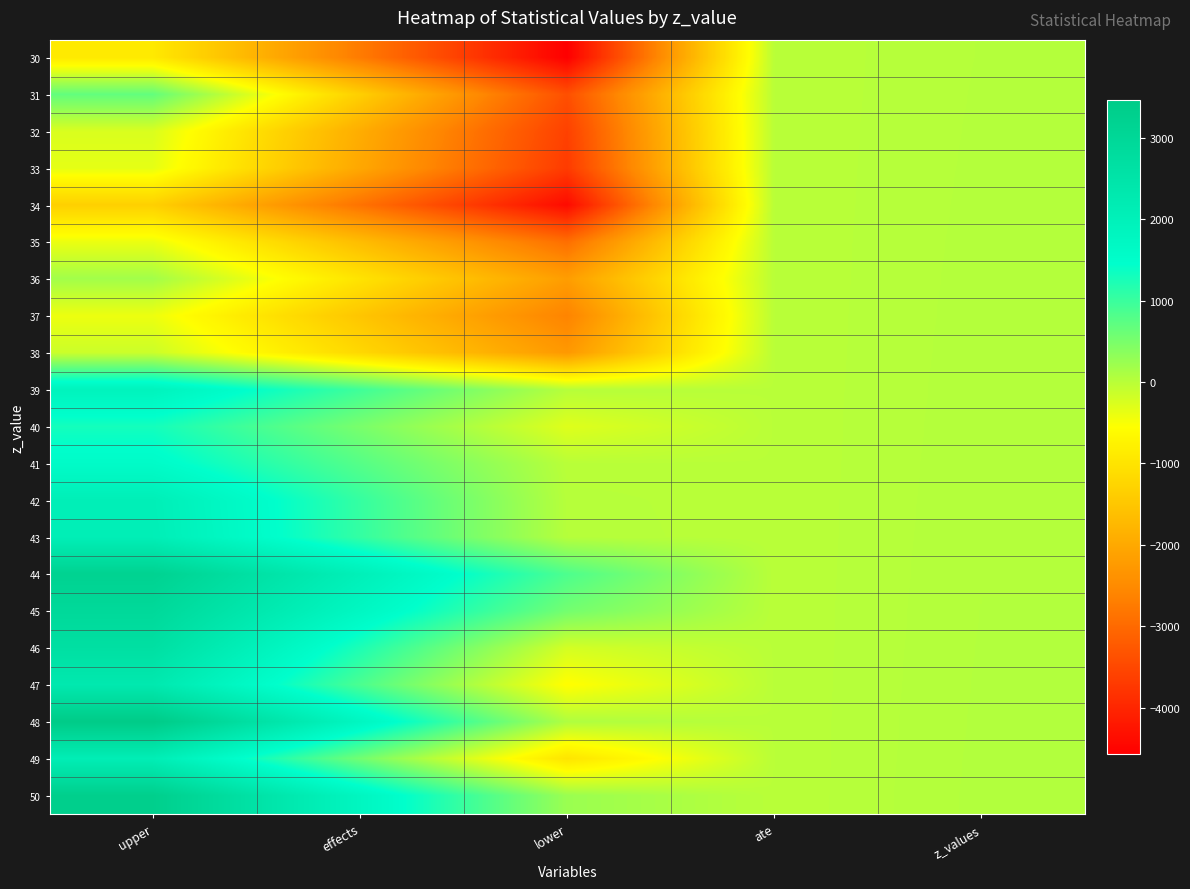

What is the spread (max minus min) of values at upper?

4795.5